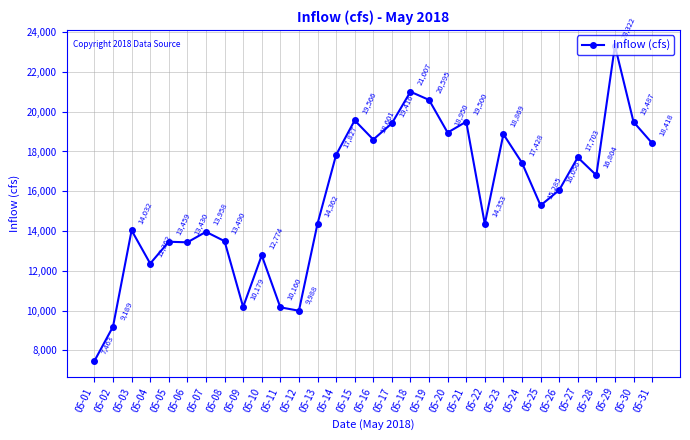

At which label is the value closest to 15392?

05-25